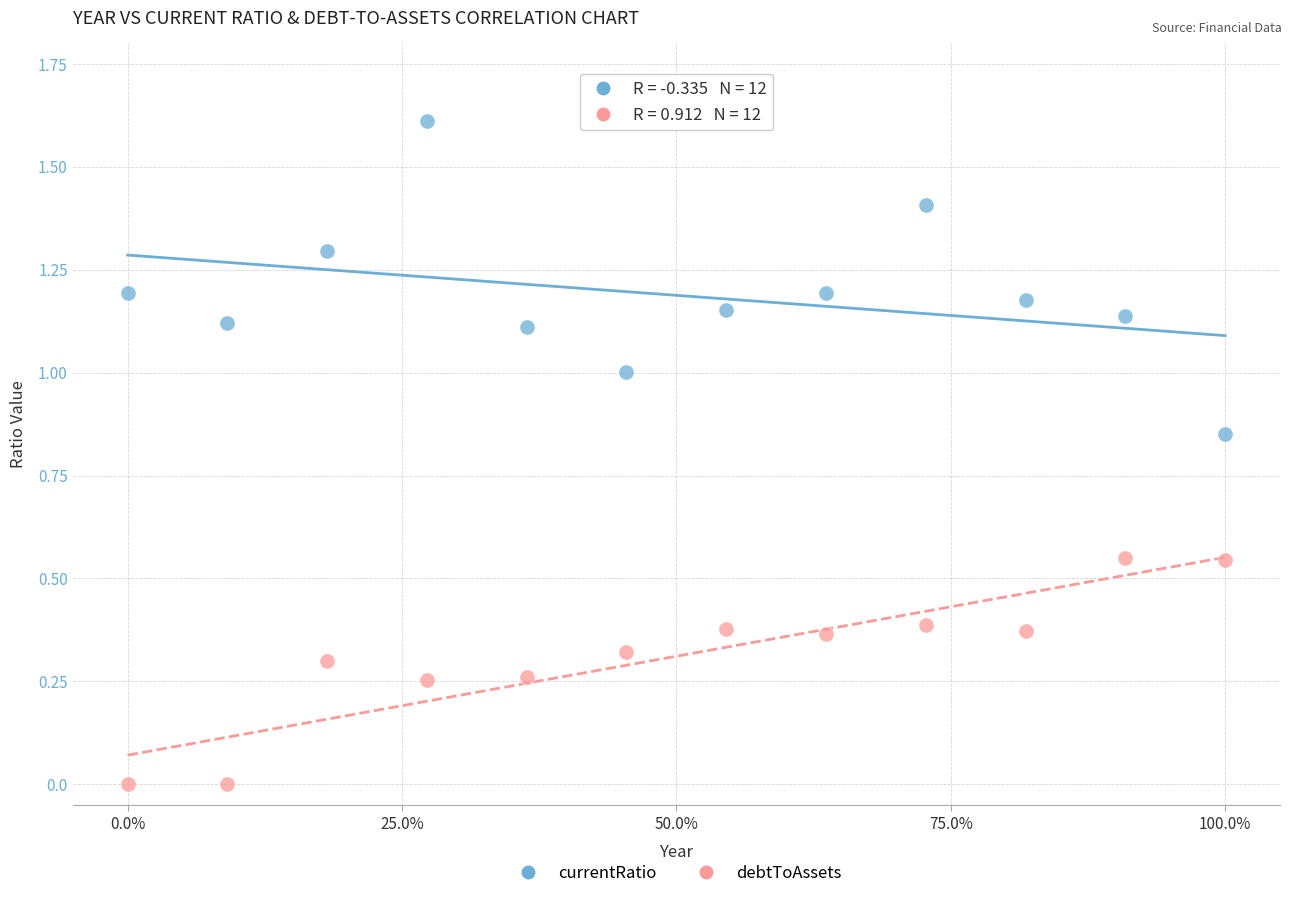

Which series contains the lowest Y value?

debtToAssets